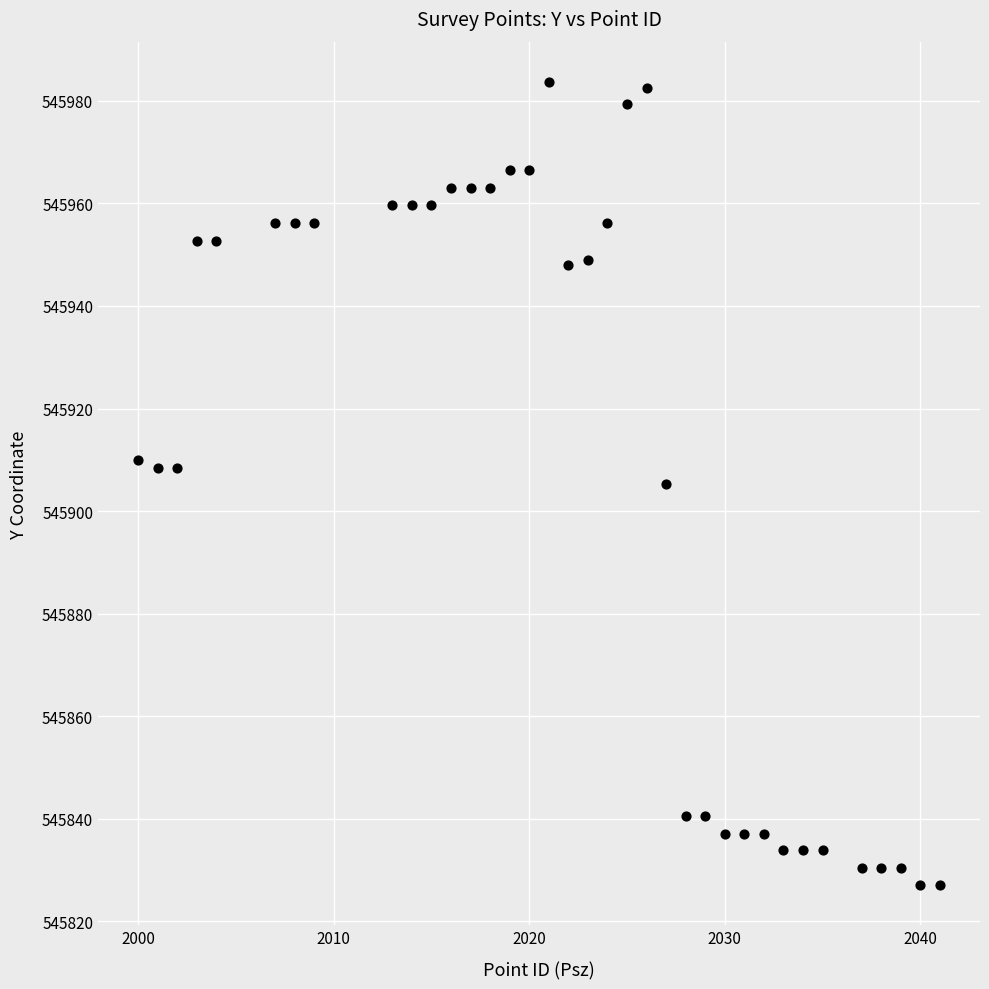

What is the range of X values (max minus min)?

41.0